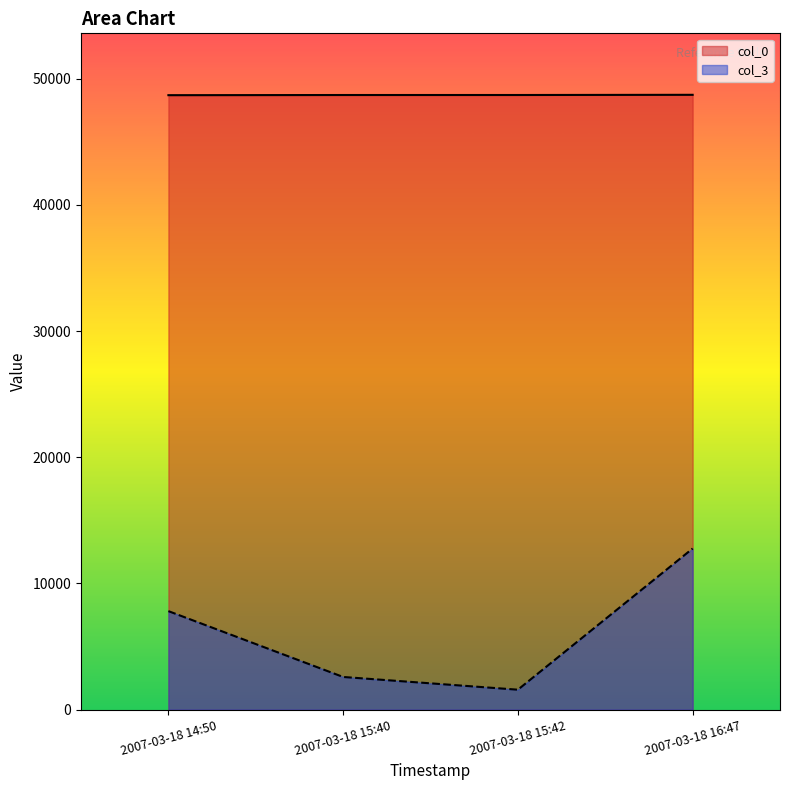

What is the sum of all col_0 values?

194852